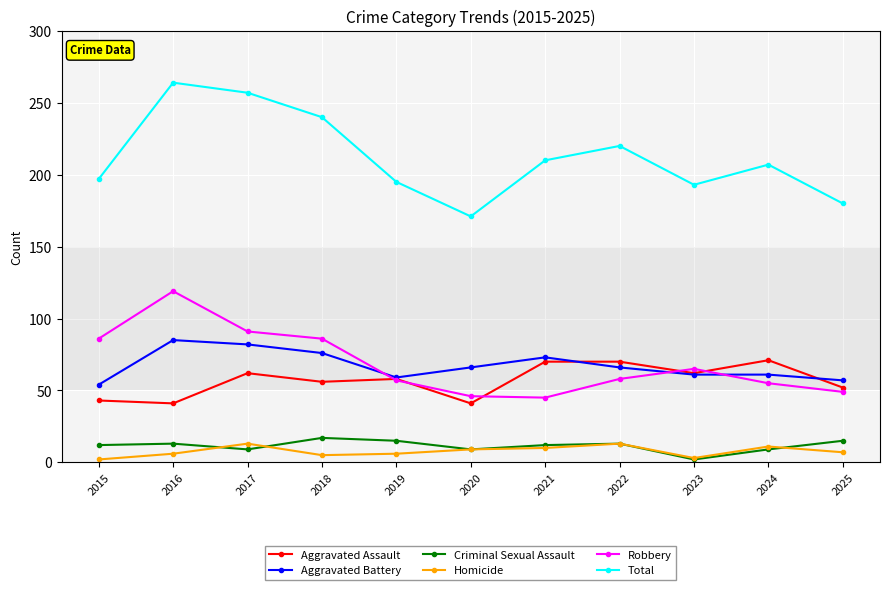

What is the difference between the highest and lowest values at 2017?

248